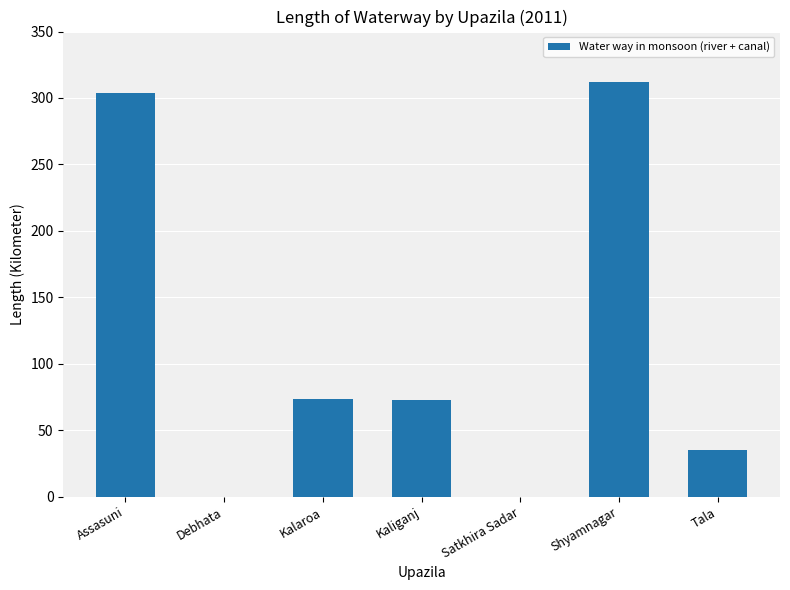

The value at Tala is 35.0. True or false?

True